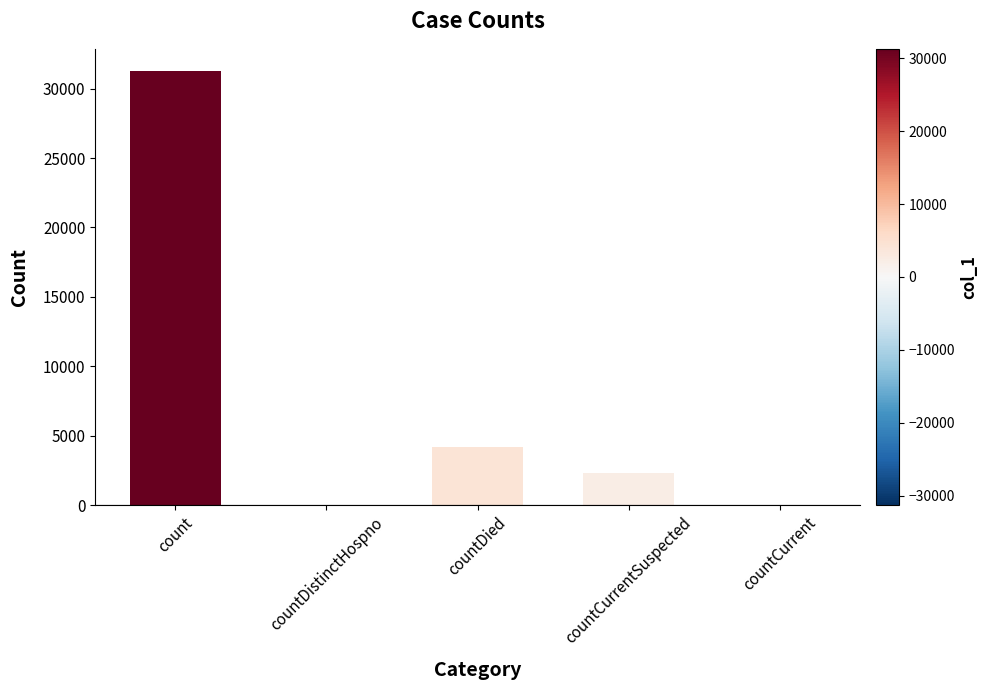

Reading left to right, transcribe all the data shown in this chart.

count=31303	countDistinctHospno=0	countDied=4198	countCurrentSuspected=2337	countCurrent=0